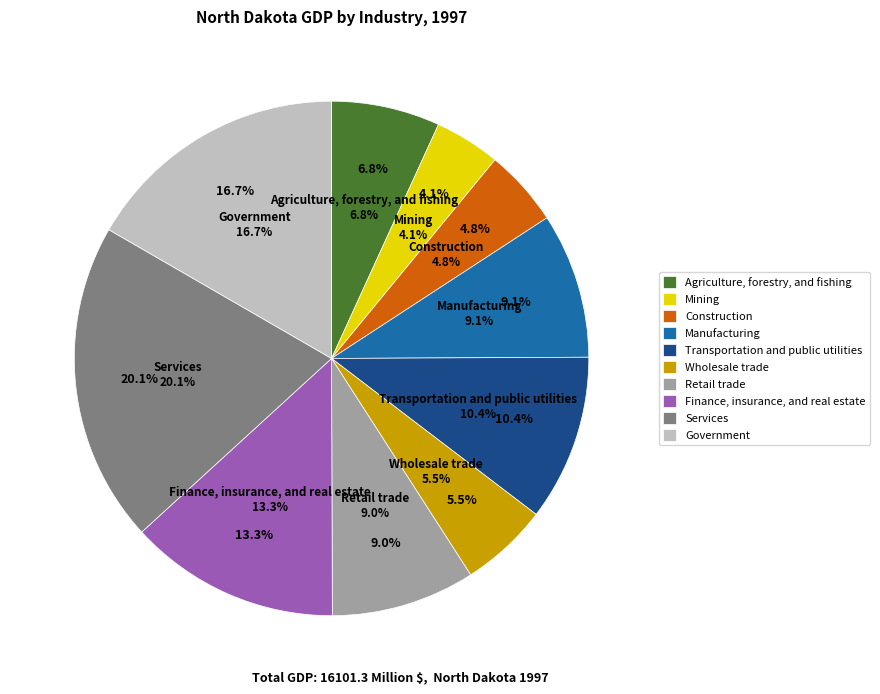

How many segments does this pie chart have?

10